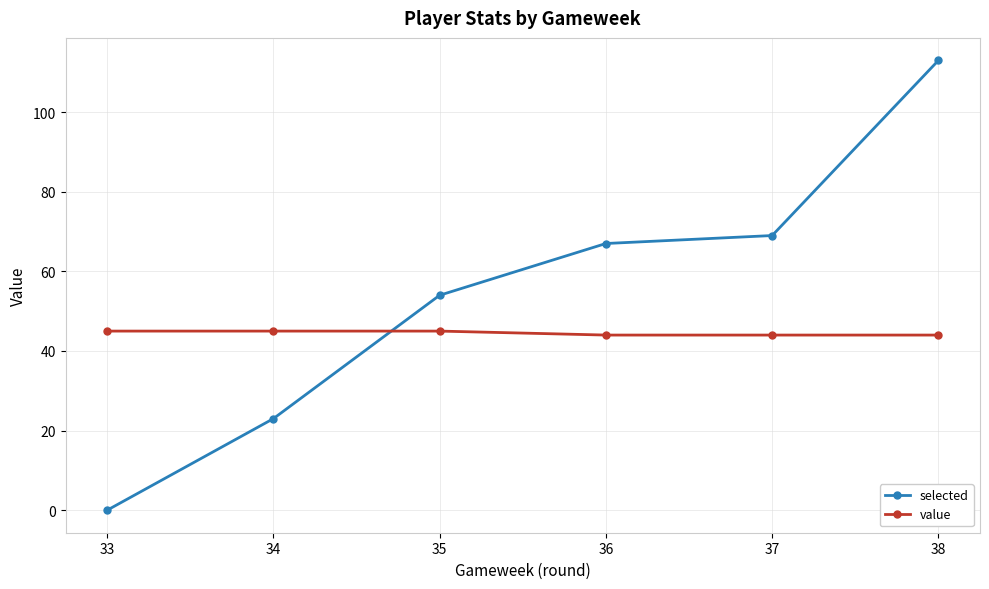

Reading left to right, transcribe all the data shown in this chart.

selected: 0	23	54	67	69	113
value: 45	45	45	44	44	44